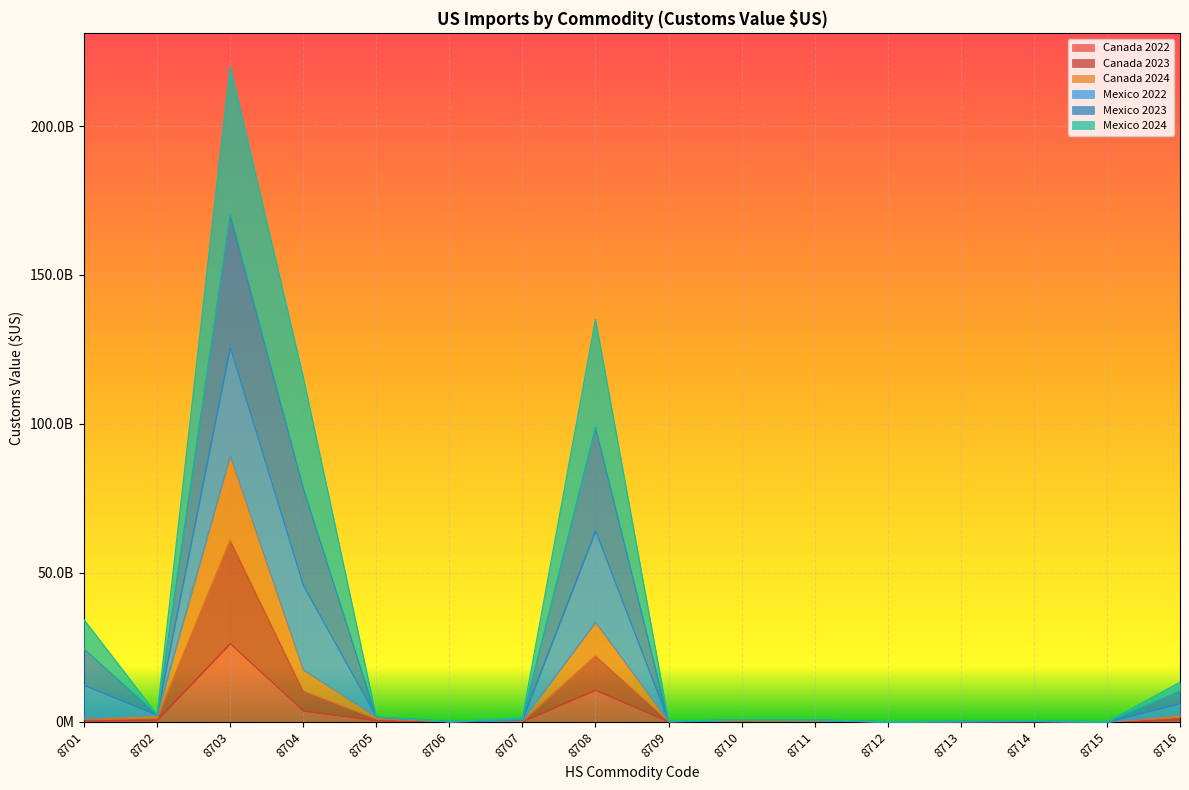

What are all the series names shown in the legend?

Canada 2022, Canada 2023, Canada 2024, Mexico 2022, Mexico 2023, Mexico 2024